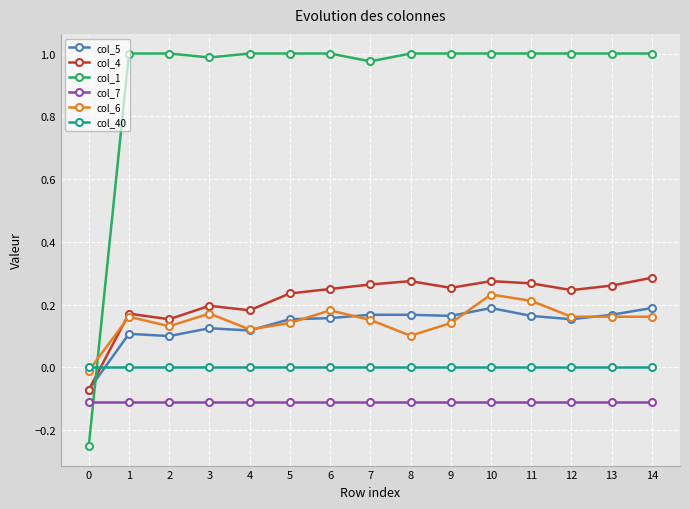

How many lines are shown in the chart?

6